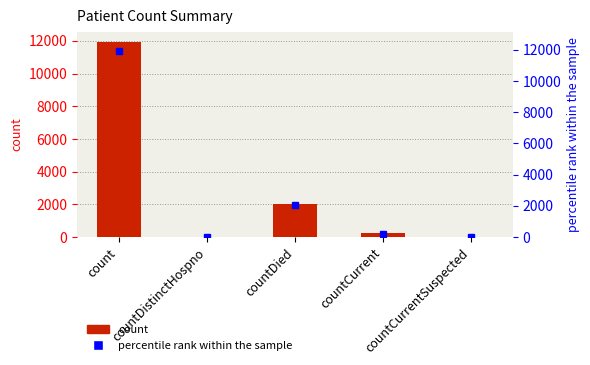

List the labels in order of value, smallest first.

countDistinctHospno, countCurrentSuspected, countCurrent, countDied, count